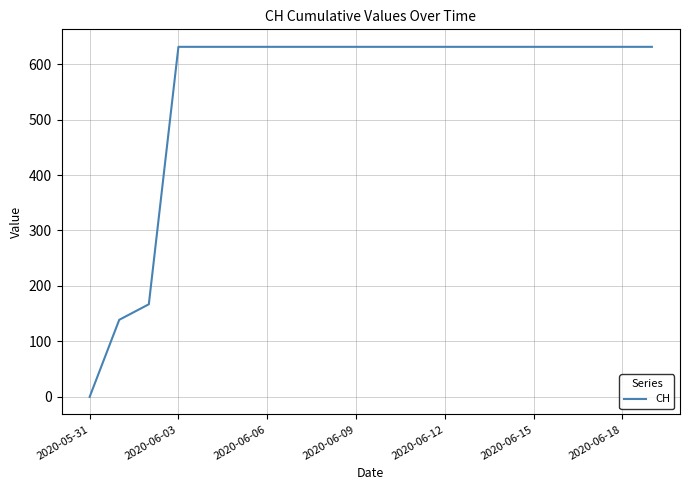

What is the maximum value shown in the chart?

631